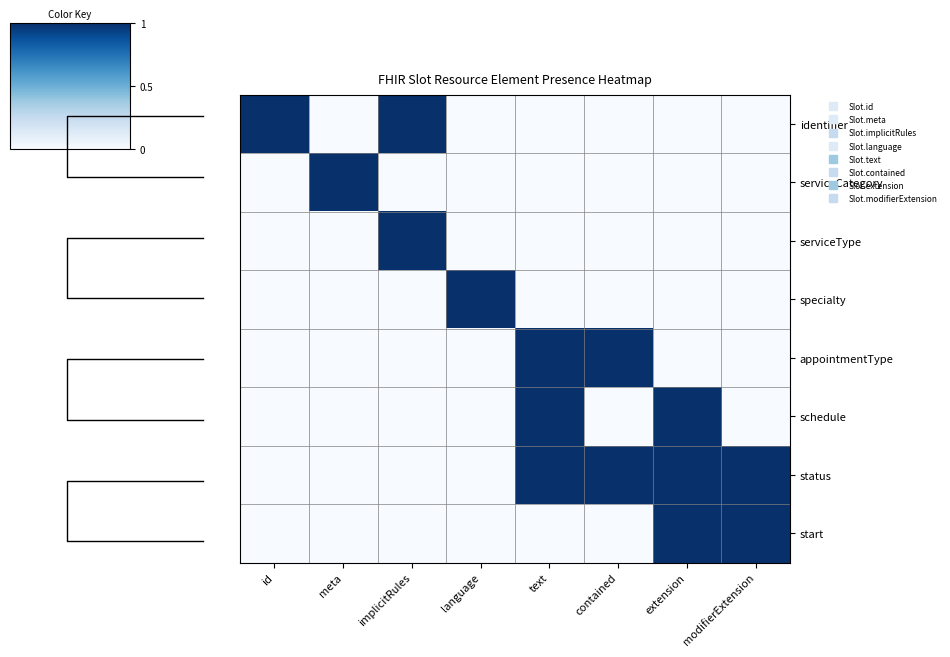

Rank the categories by status value from highest to lowest.

text, contained, extension, modifierExtension, id, meta, implicitRules, language